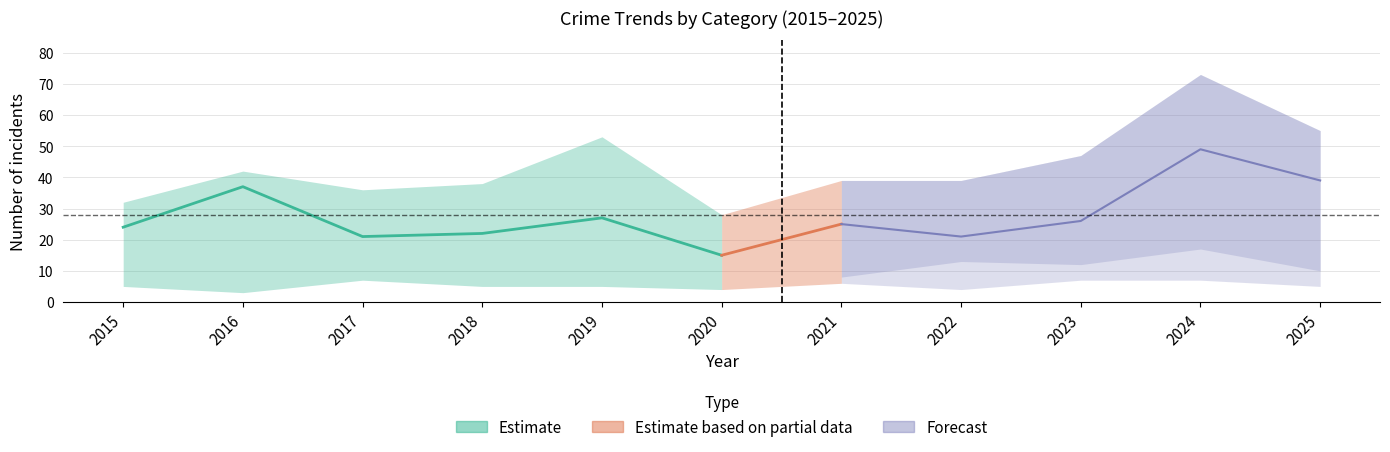

Which category has the lowest value in the Total series?

2020